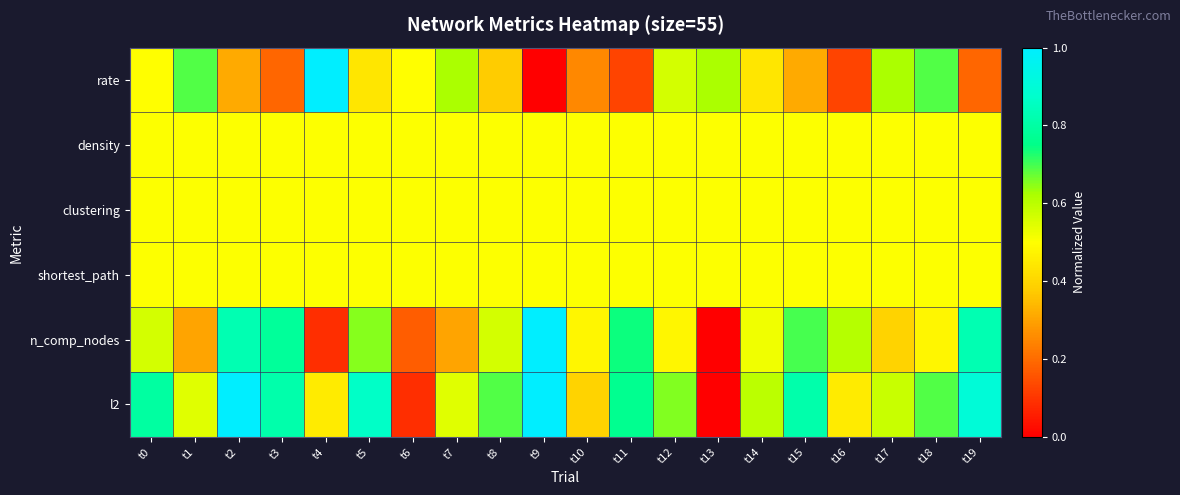

What is the total value across all series at t9?

3.5